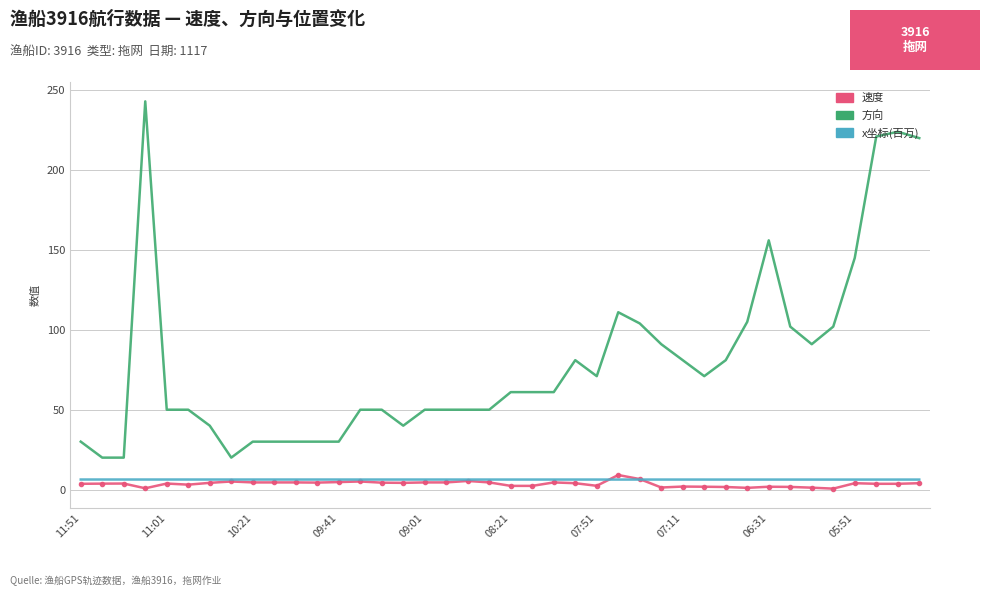

Which series has the largest total across all categories?

方向